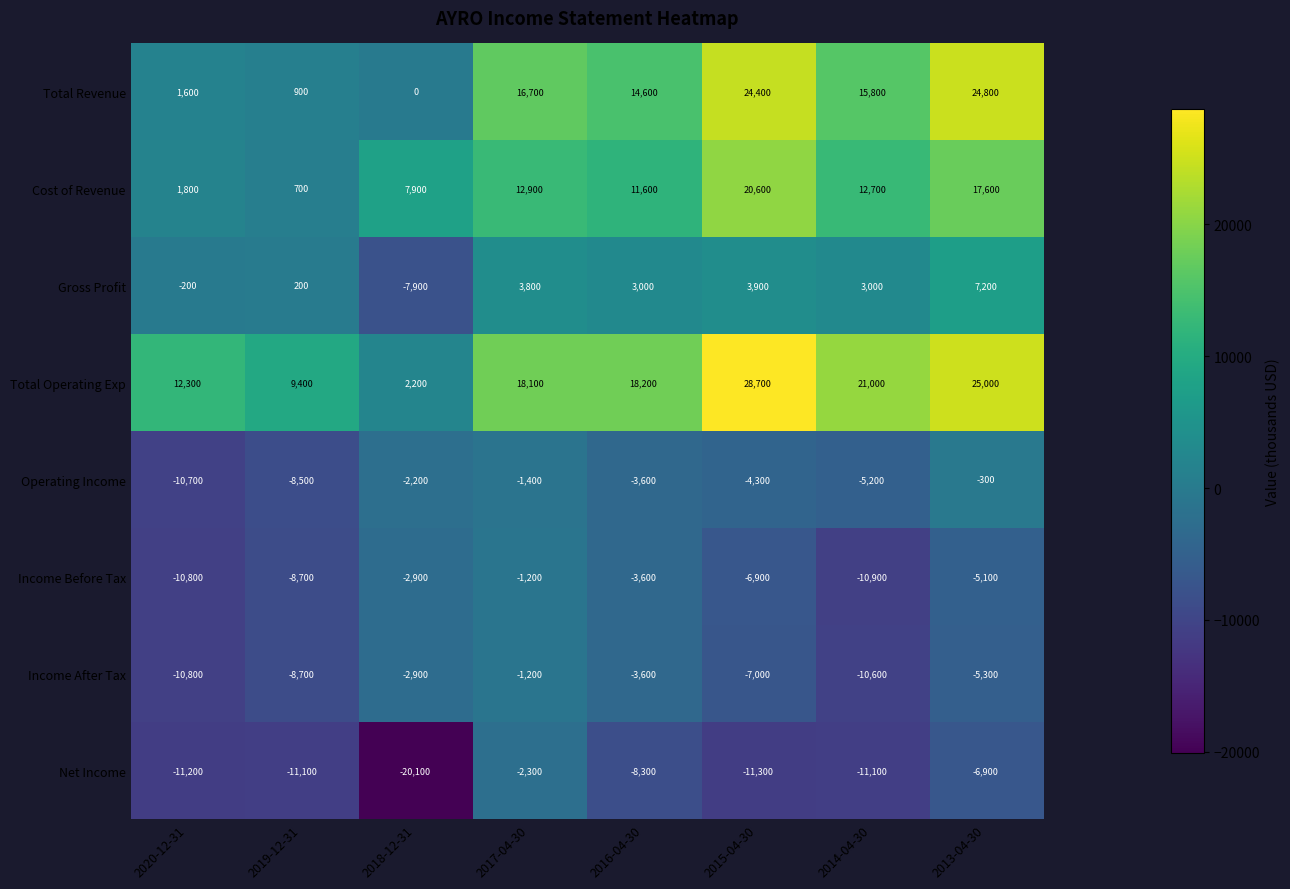

What is the sum of all Operating Income values?

-36200